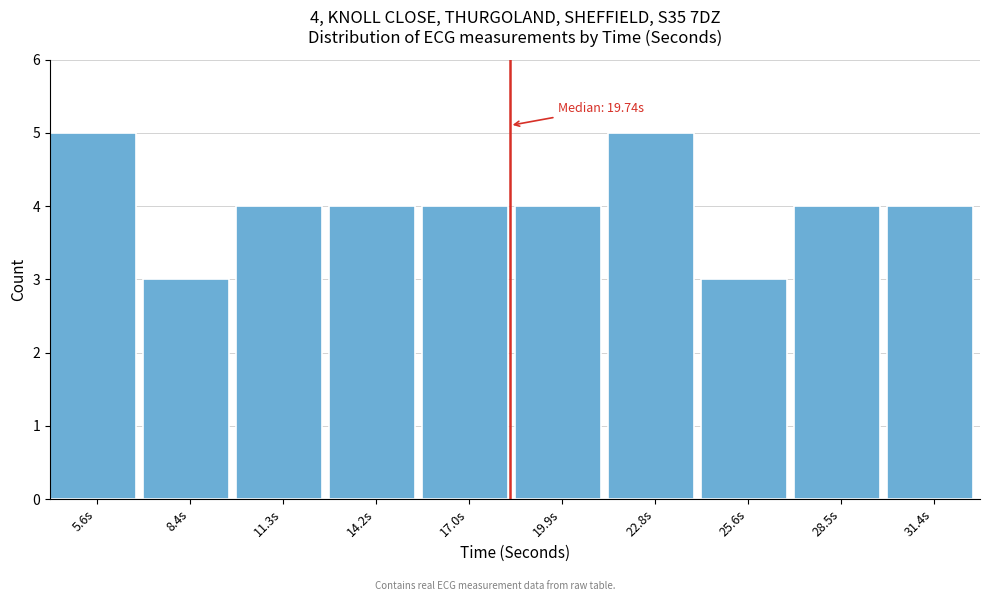

Reading left to right, what are all the values shown in this chart?

5	3	4	4	4	4	5	3	4	4